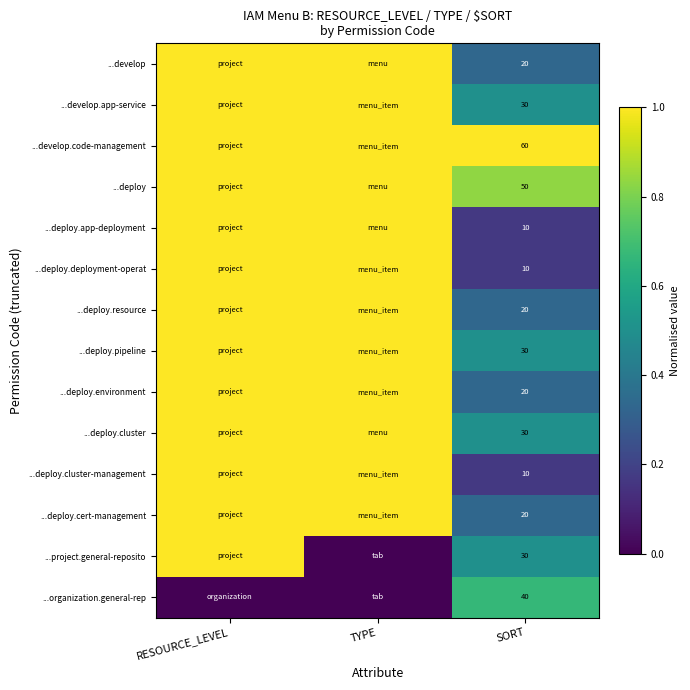

What is the spread (max minus min) of values at SORT?

50